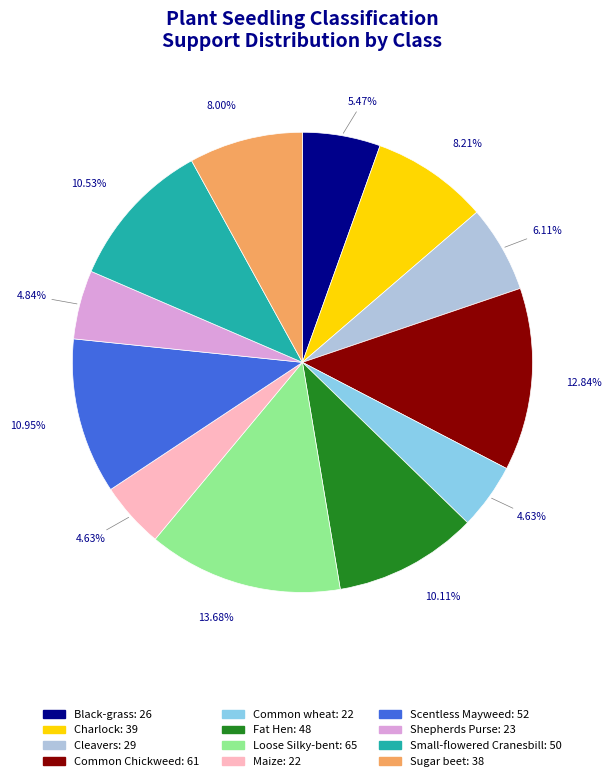

To the nearest percent, what percentage of the pie is Black-grass?

5%